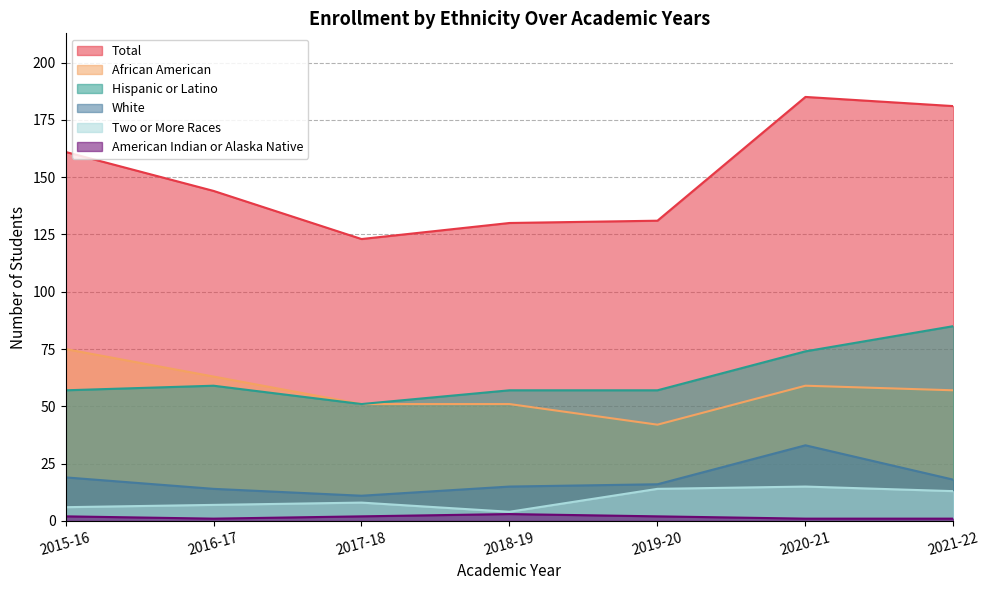

Does the chart have visible grid lines?

Yes